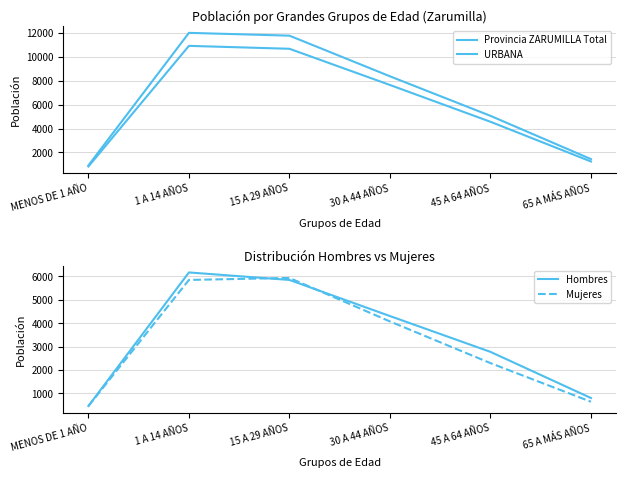

Between 1 A 14 AÑOS and 15 A 29 AÑOS, which is larger?

1 A 14 AÑOS